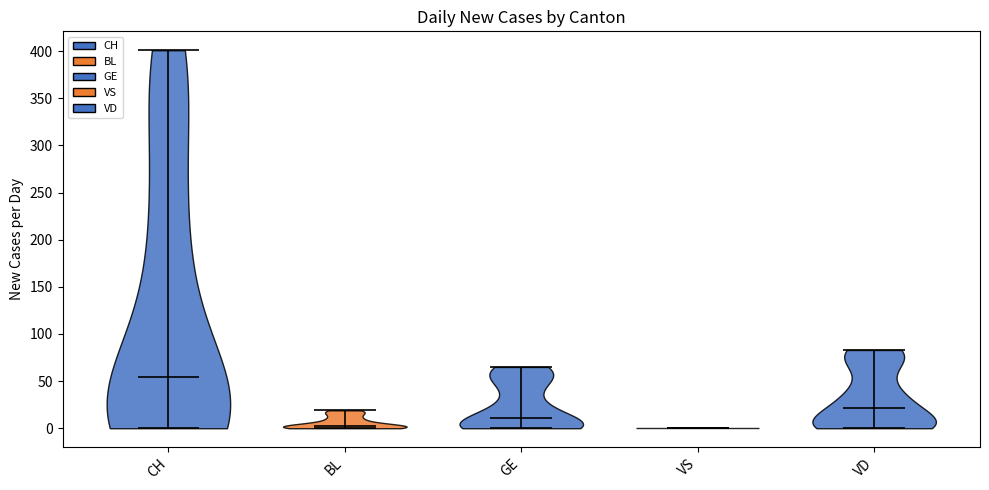

What is the lowest point the violin for VS reaches on the y-axis? The values are not printed on the chart, so give them approximately, as read against the axis.

0